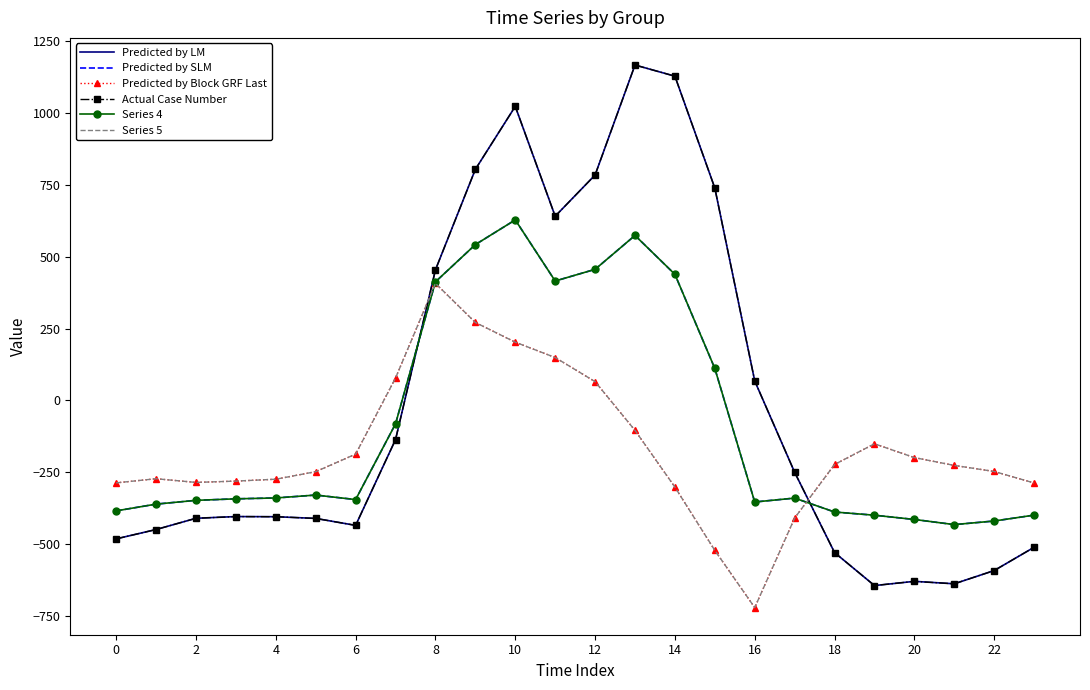

Where is the first local maximum for Predicted by SLM?

10